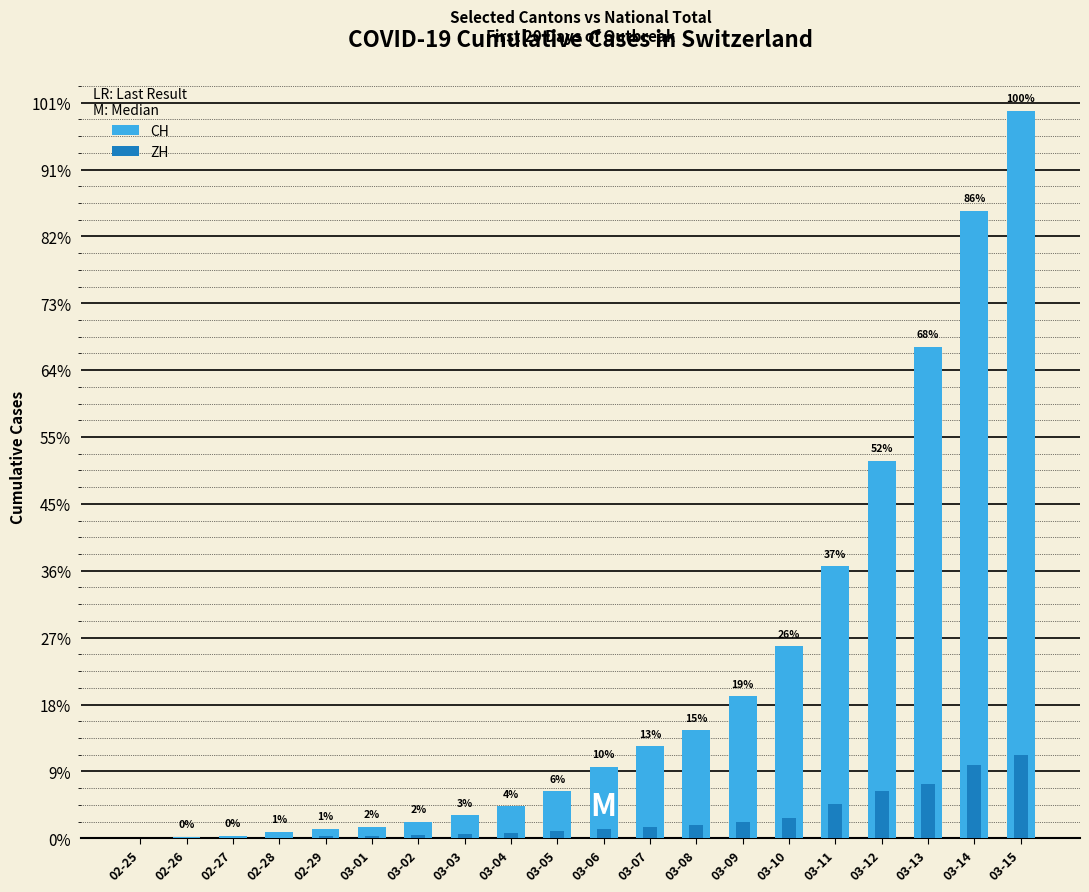

What is the difference between the maximum and second lowest values in the CH series?

2172